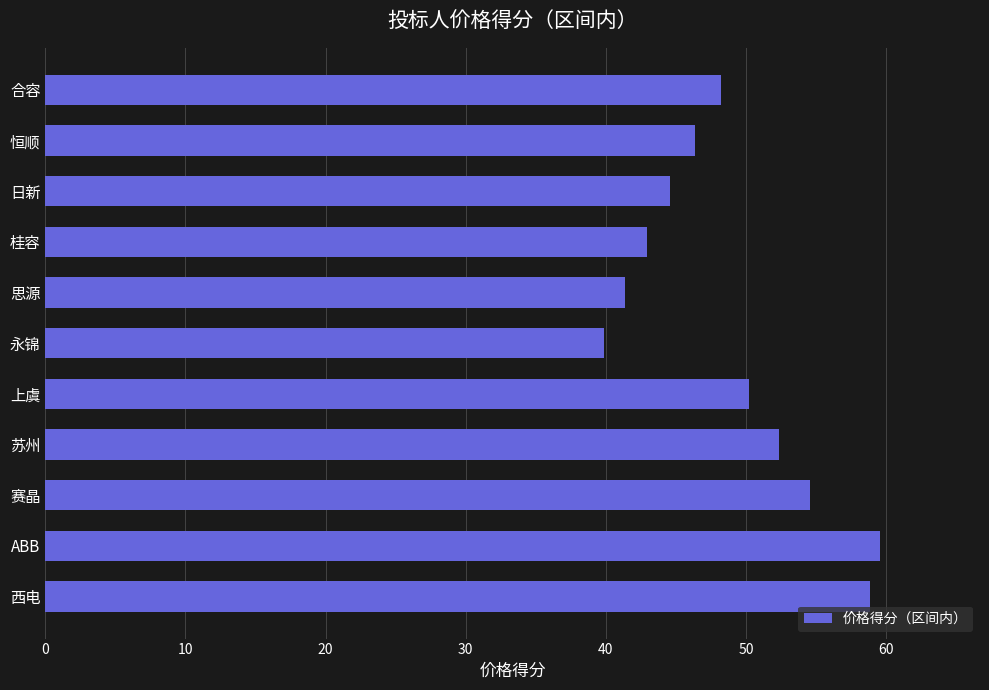

How many data points does each series have?

11